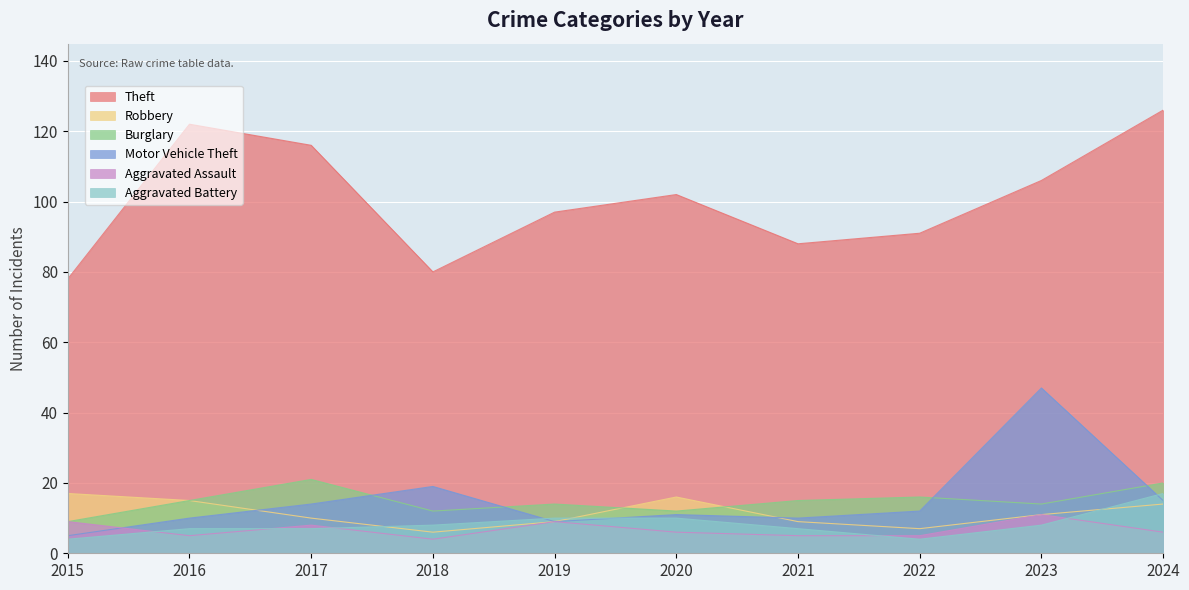

At which label does Aggravated Assault first exceed 6?

2015